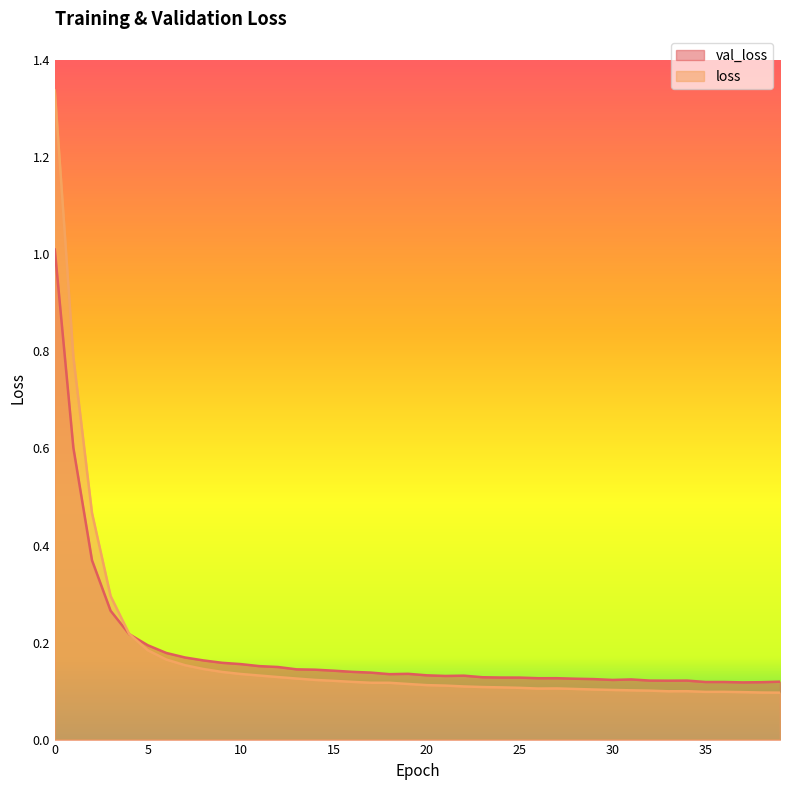

What is the sum of all val_loss values?

7.2